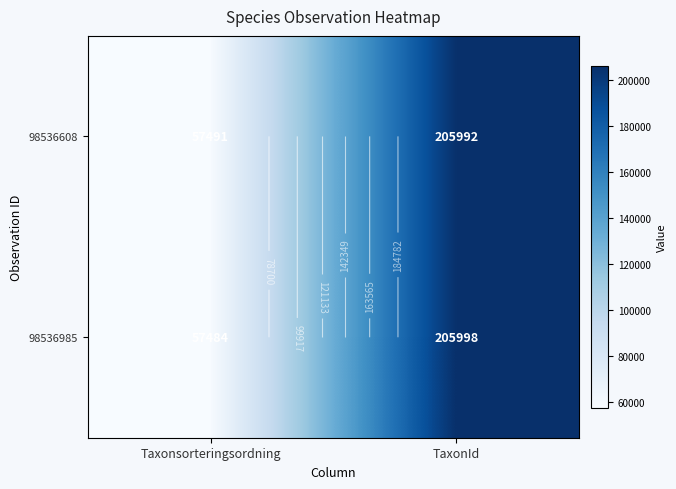

Which series has the widest spread of values?

98536985